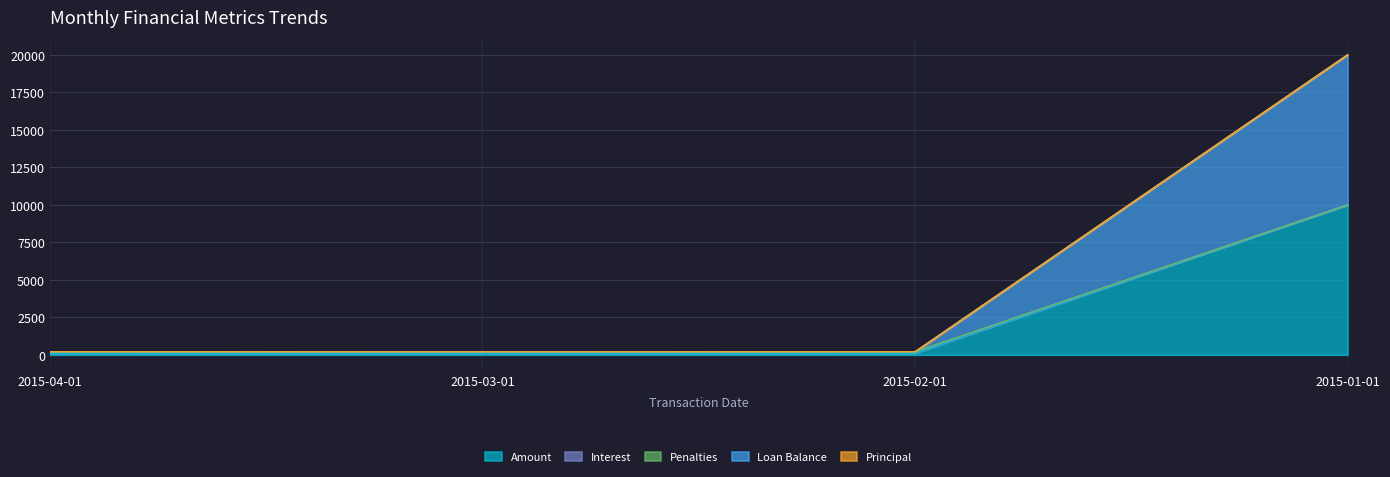

What is the highest value of the Amount series?

10000.0